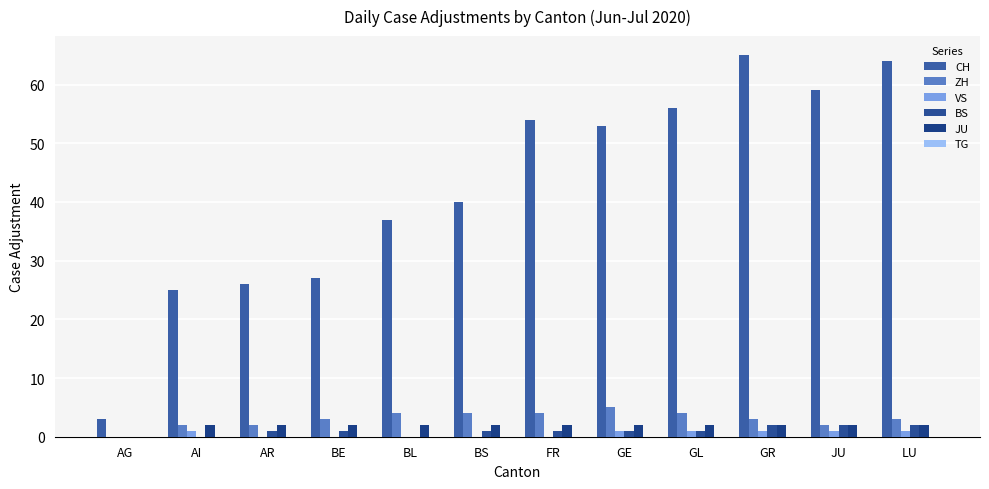

Rank the series by their maximum value, from highest to lowest.

CH, ZH, BS, JU, VS, TG